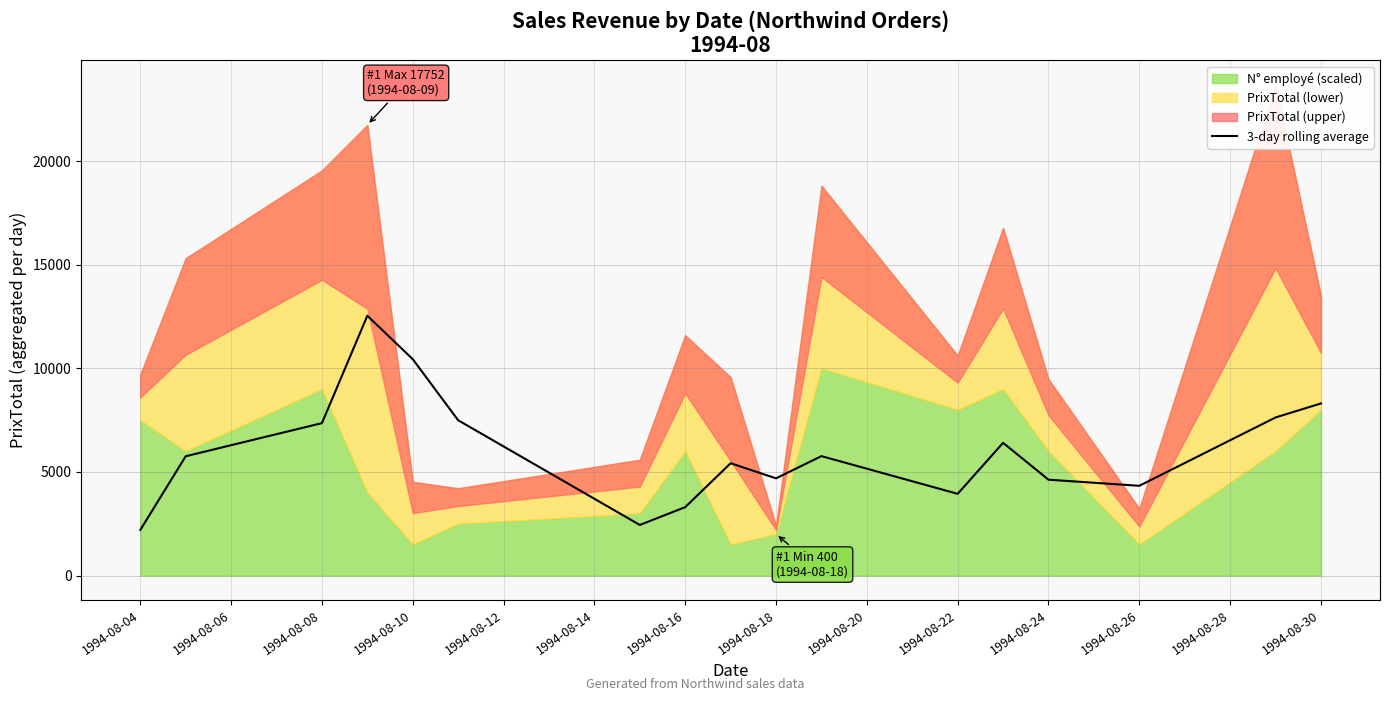

The value of 3-day rolling average at 1994-08-04 is 2200.0. True or false?

True